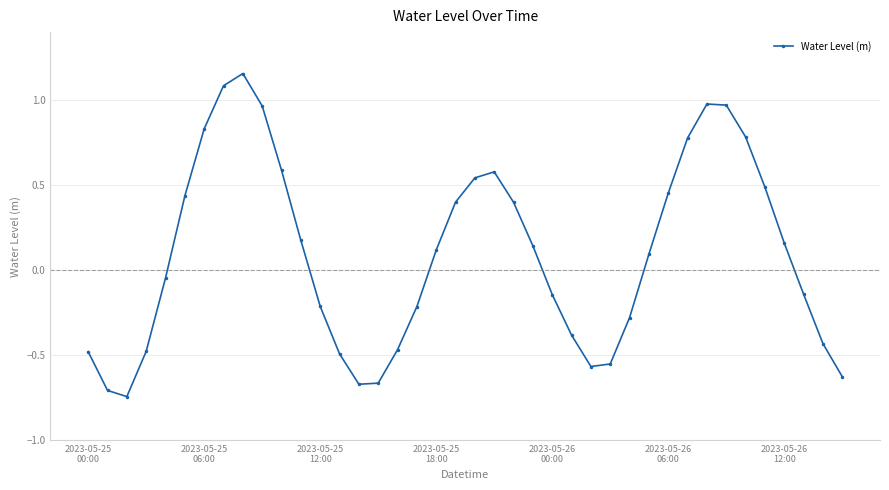

What is the value of the 22nd point from the left?

0.6